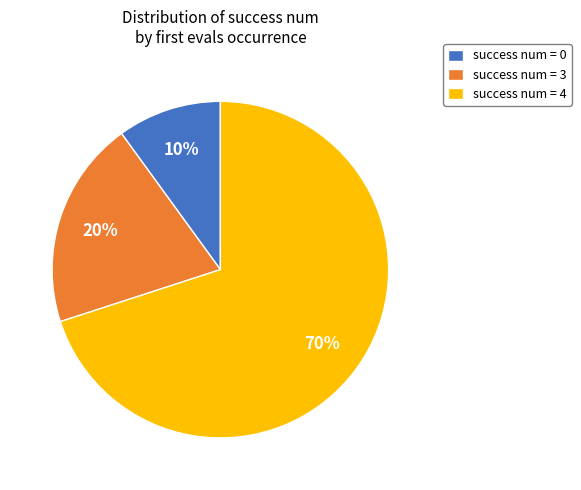

Between success num = 4 and success num = 3, which is larger?

success num = 4